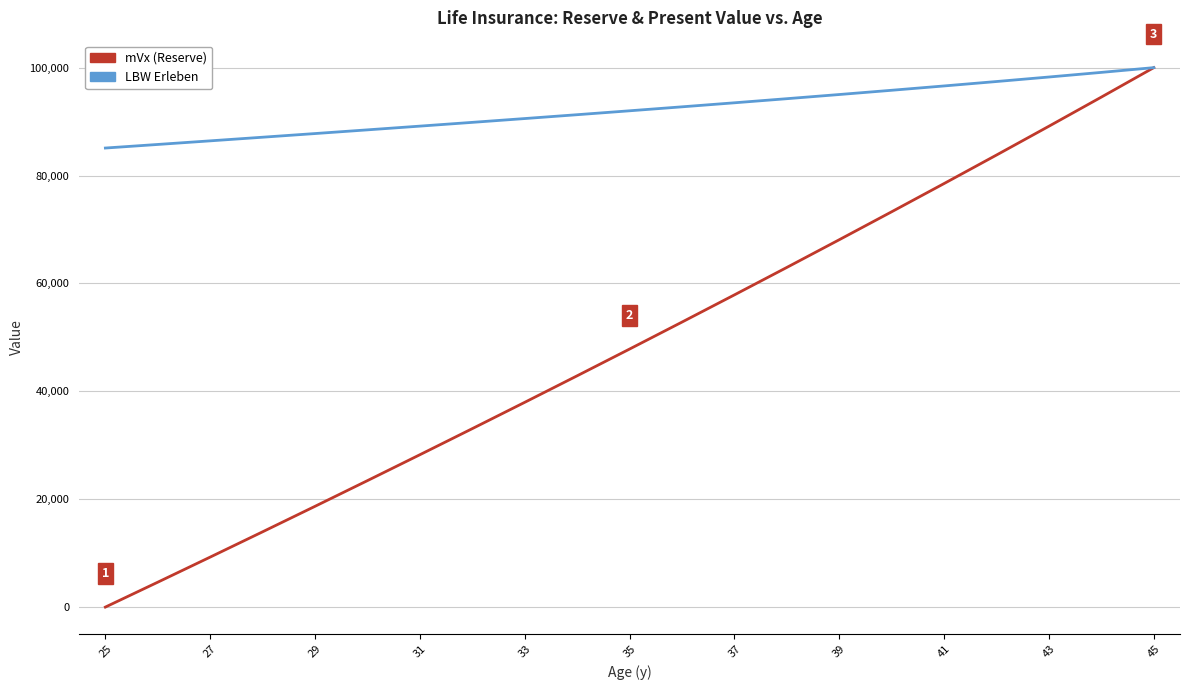

Rank the series by their average value, from highest to lowest.

LBW Erleben, mVx (Reserve)